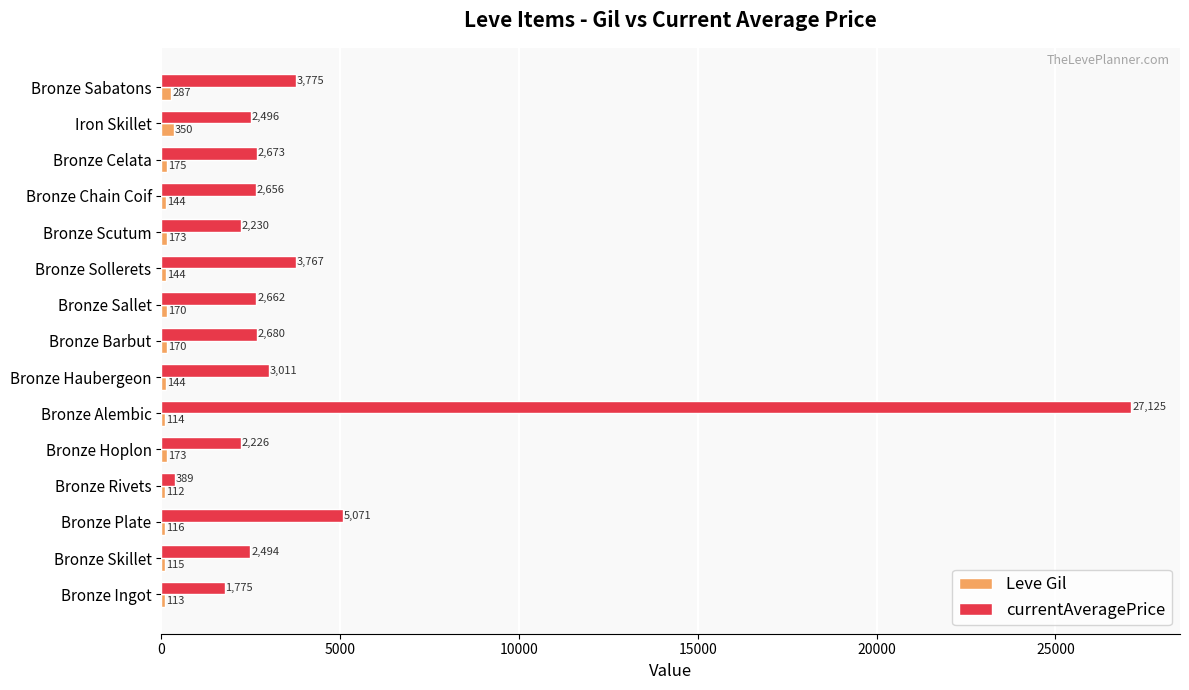

Which series changed the most between Bronze Ingot and Bronze Plate?

currentAveragePrice